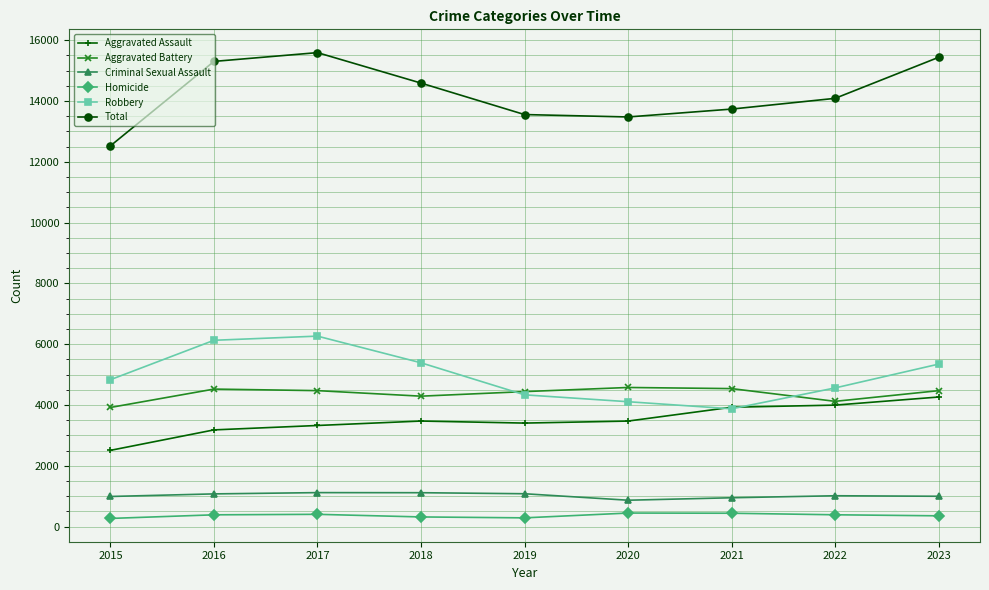

What is the difference between the highest and lowest values at 2019?

13264